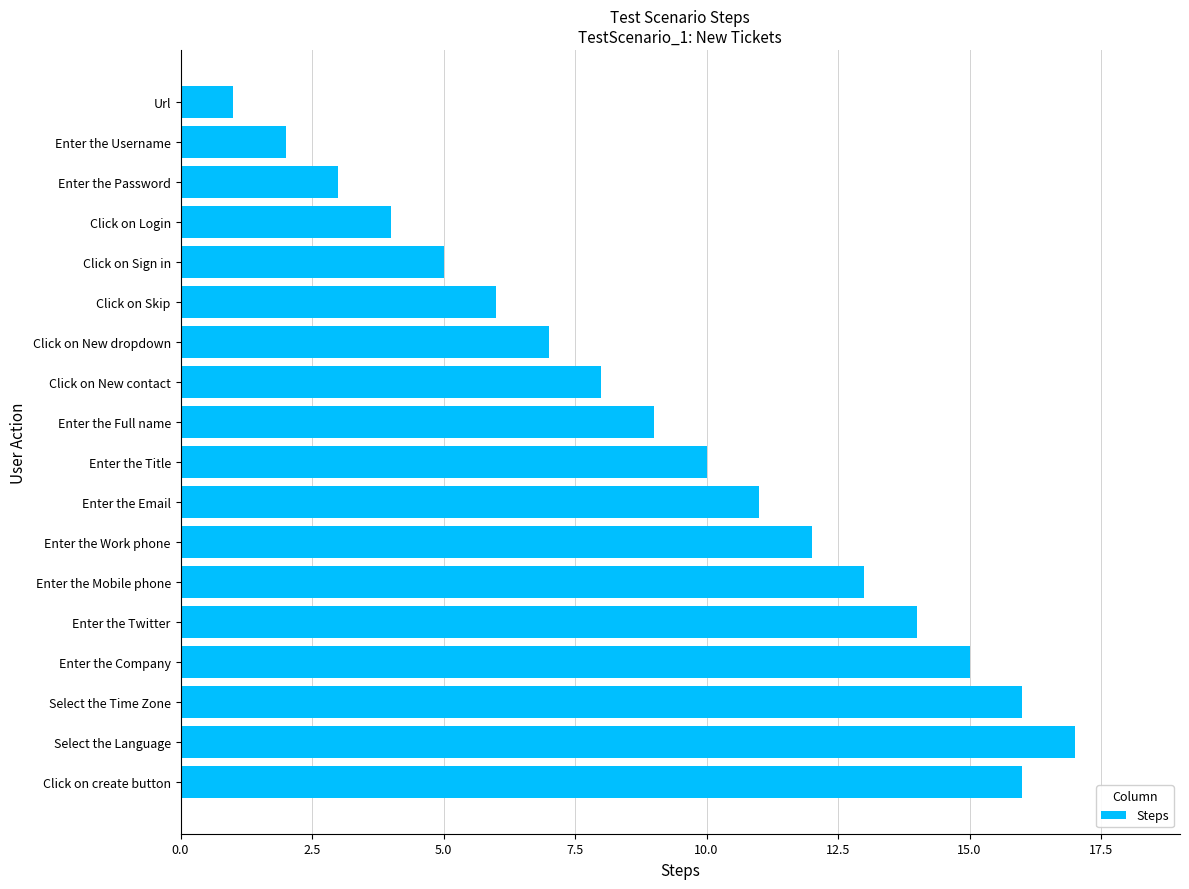

The chart shows a value of 3 at Click on Sign in. True or false?

False